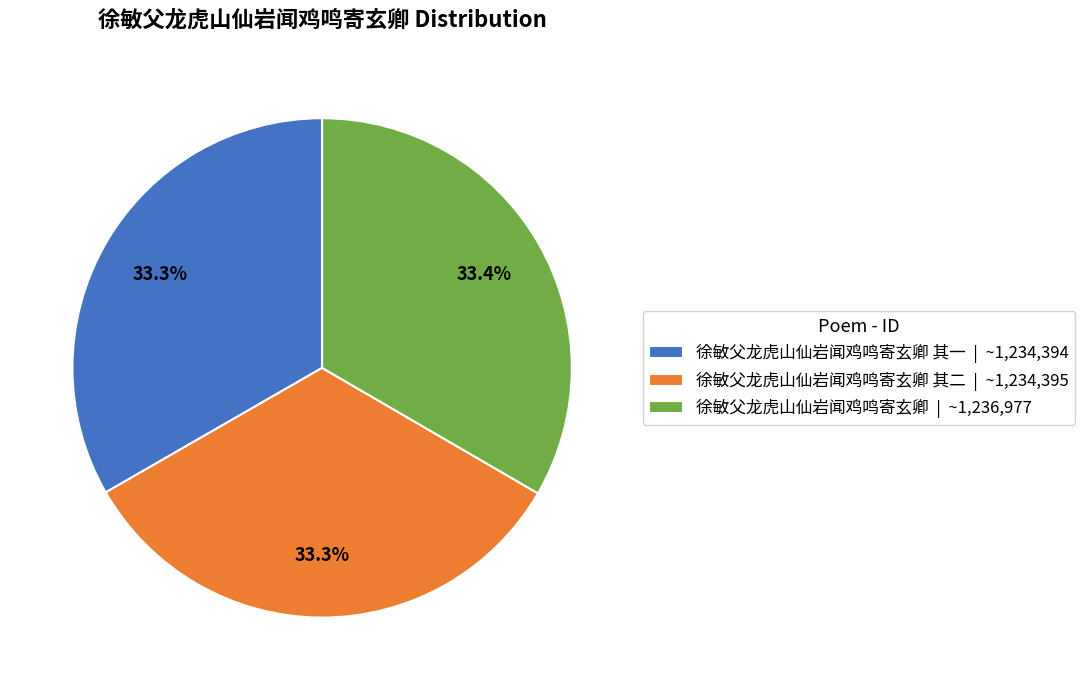

What is the ratio of the value at 徐敏父龙虎山仙岩闻鸡鸣寄玄卿 | ~1,236,977 to the value at 徐敏父龙虎山仙岩闻鸡鸣寄玄卿 其二 | ~1,234,395?

1.0